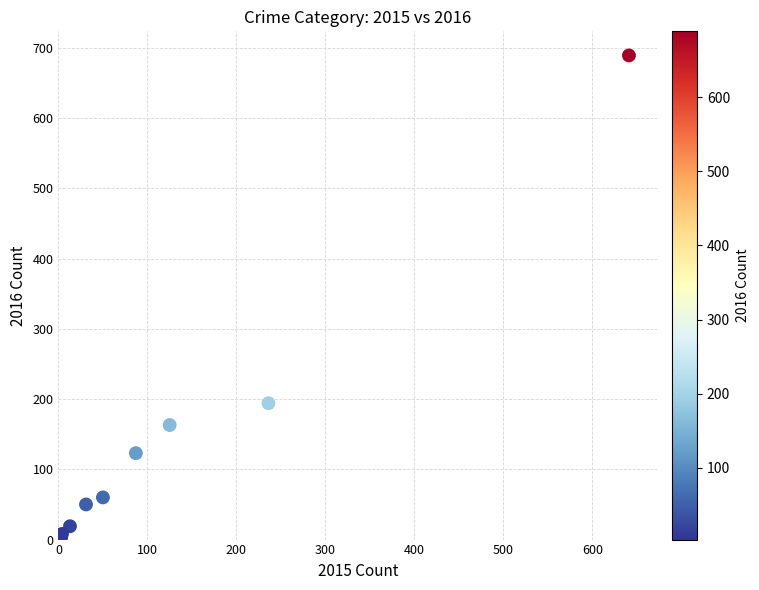

What Y value in the scatter plot is closest to 346?

194